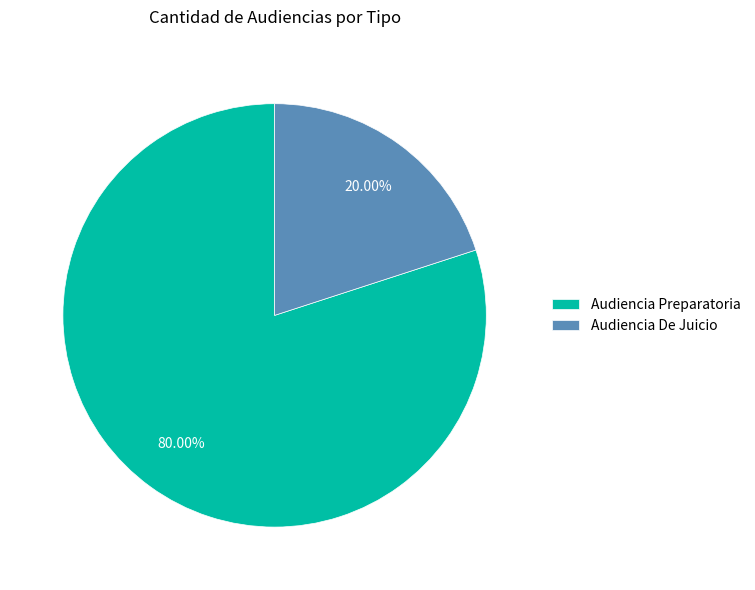

How many segments does this pie chart have?

2